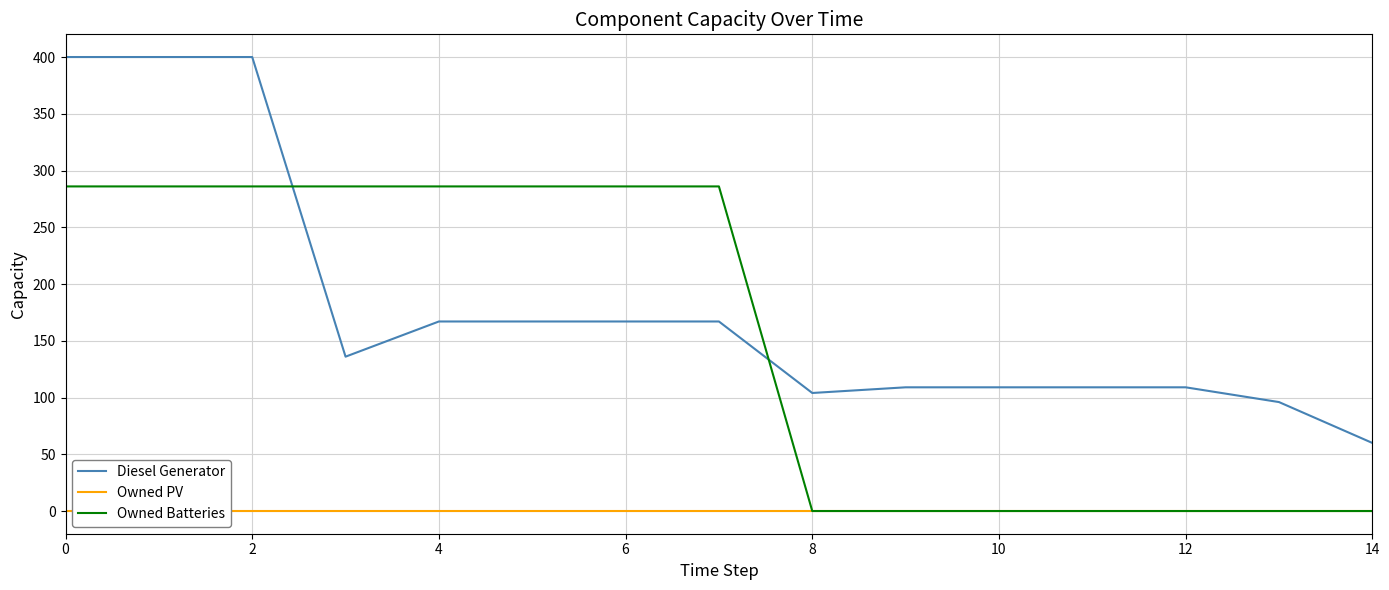

True or false: Diesel Generator and Owned PV intersect in this chart.

False